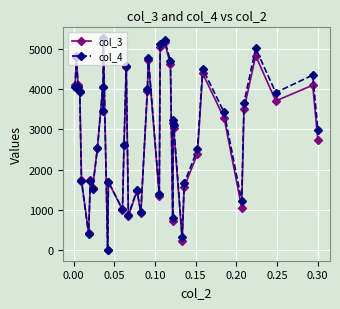

How many positive values does the col_3 series have?

39